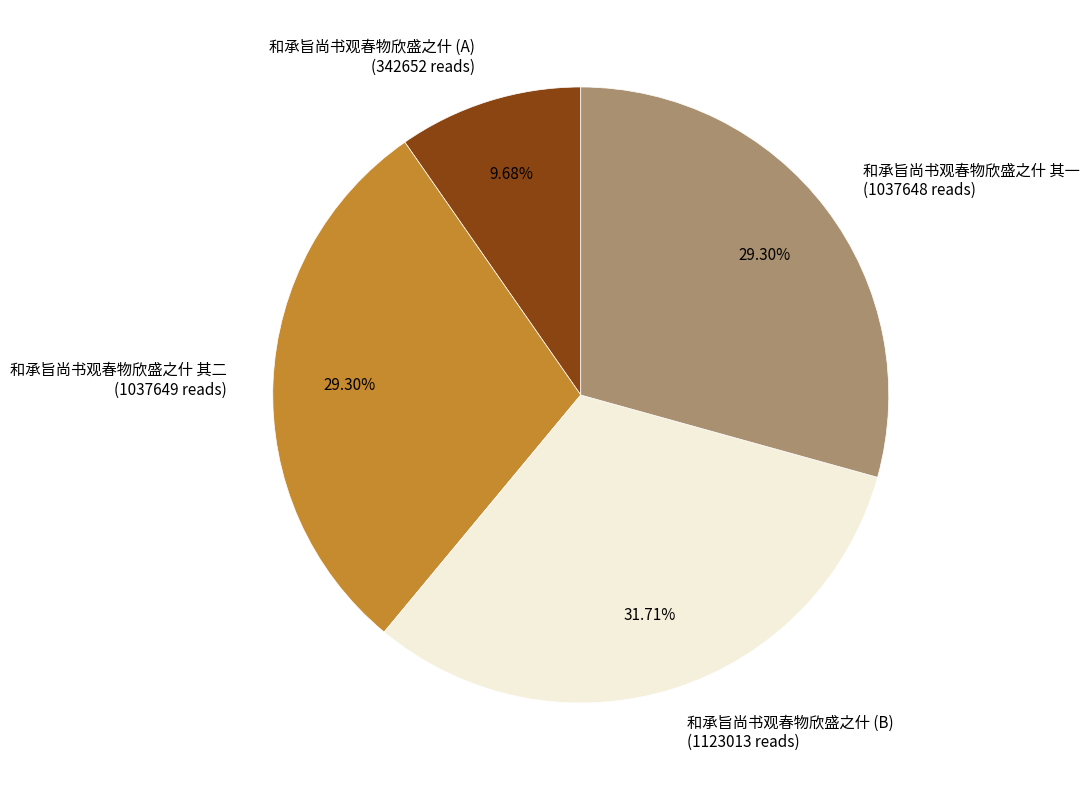

Which slice is the largest?

和承旨尚书观春物欣盛之什 (B) (1123013 reads)